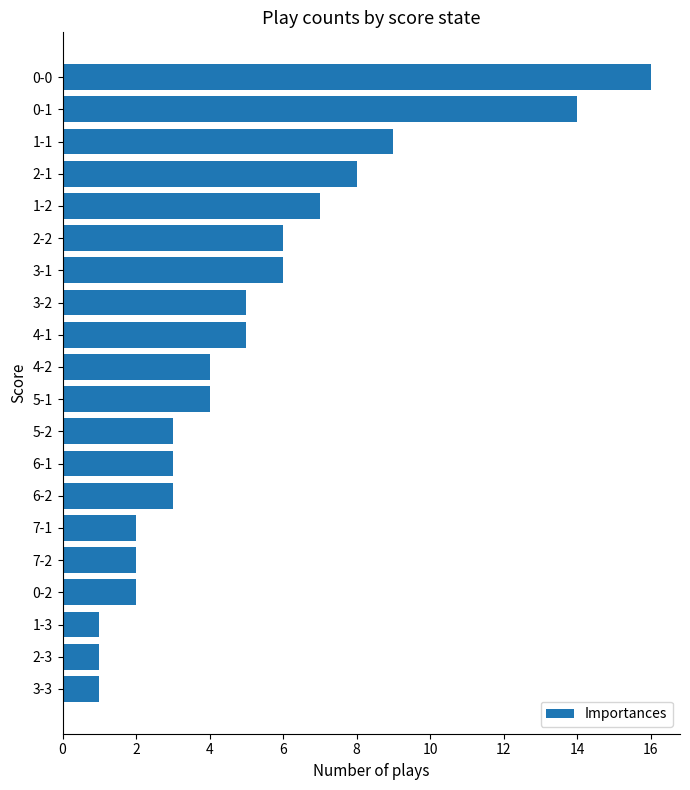

What is the ratio of the value at 0-0 to the value at 0-1?

1.1